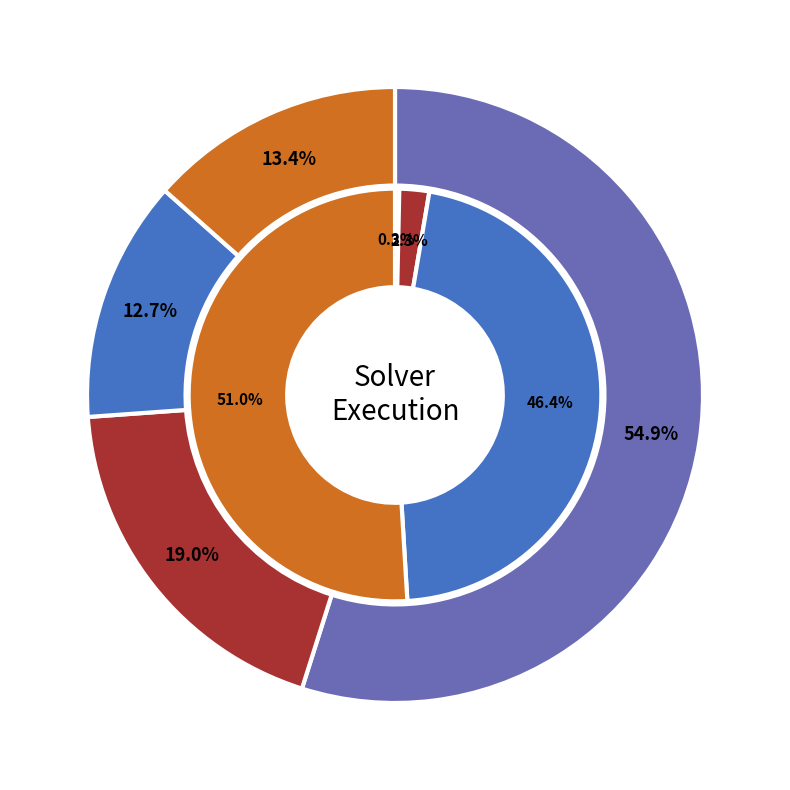

Which series has the widest spread of values?

Sat4j